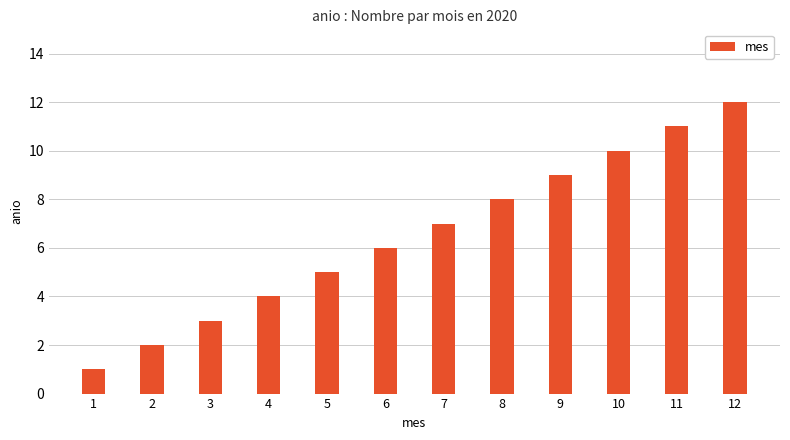

Approximately how many times larger is the value at 9 compared to 11?

0.8